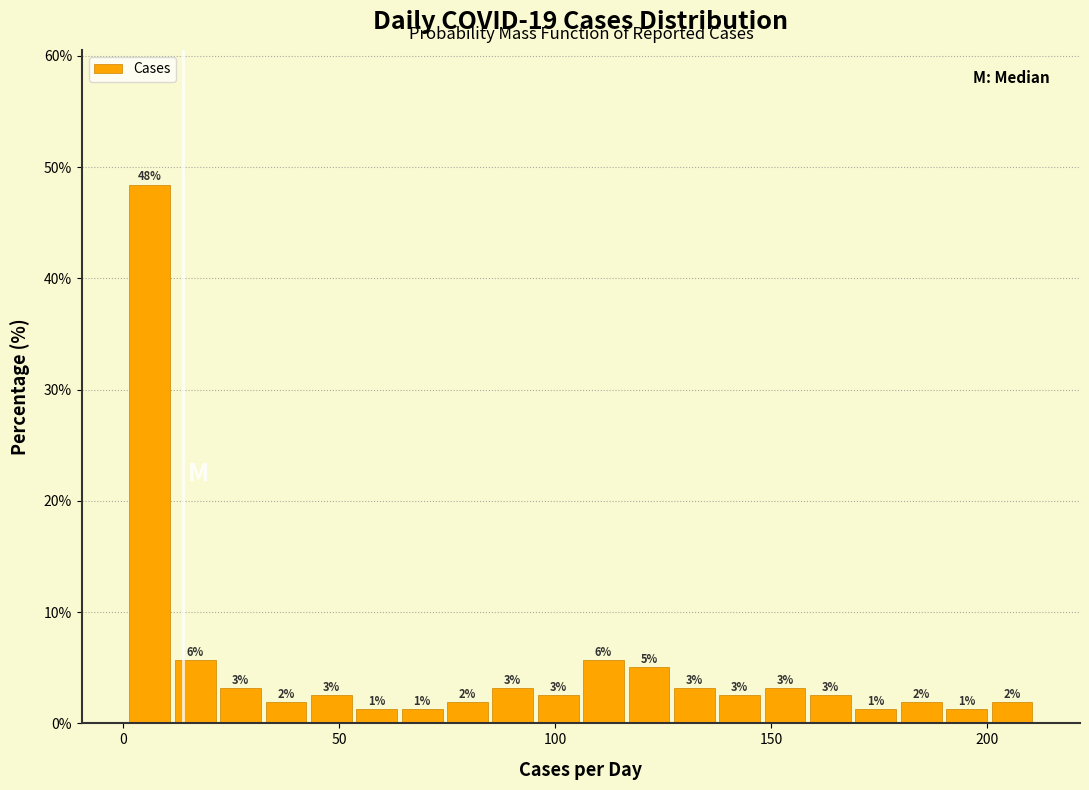

Read against the x-axis, roughly where is the centre of the tallest bar?

5